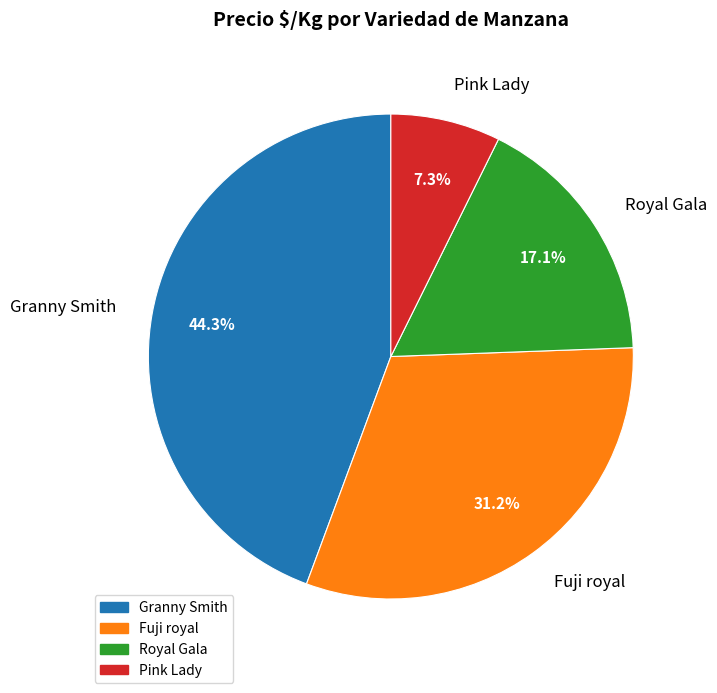

Is there a majority slice in this chart?

No